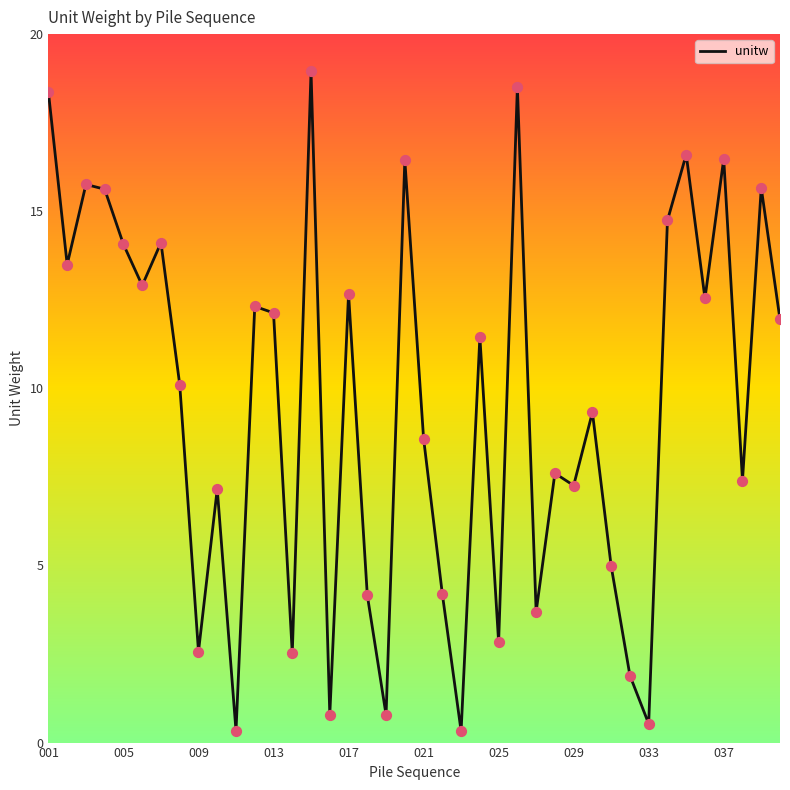

What is the maximum value shown in the chart?

18.9